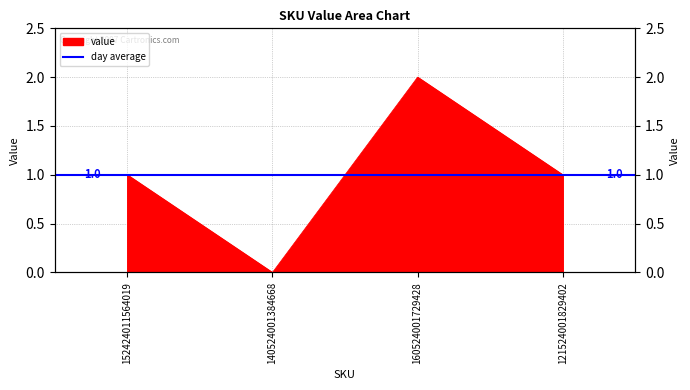

Where is the data nearest to the value 1?

152424011564019